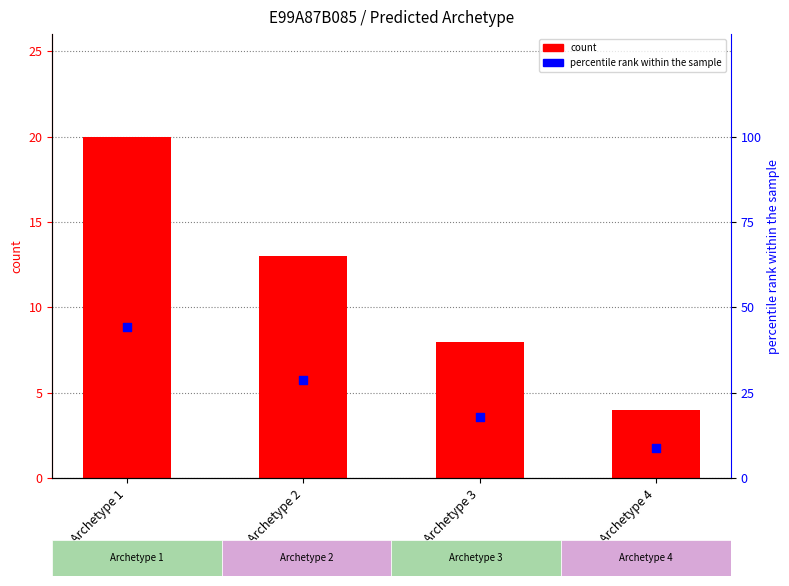

Is the value of percentile rank within the sample at Archetype 2 greater than the value of count at Archetype 3?

Yes